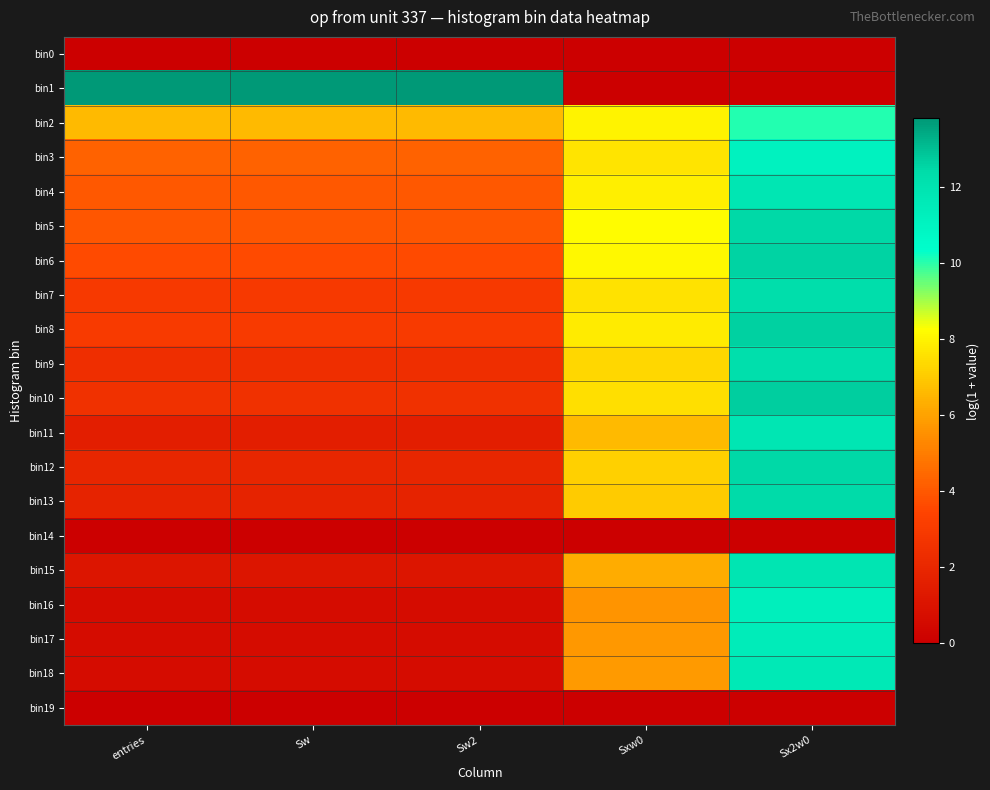

Rank the series by their maximum value, from lowest to highest.

bin0, bin14, bin19, bin2, bin3, bin16, bin17, bin18, bin4, bin11, bin15, bin9, bin7, bin13, bin5, bin12, bin6, bin8, bin10, bin1